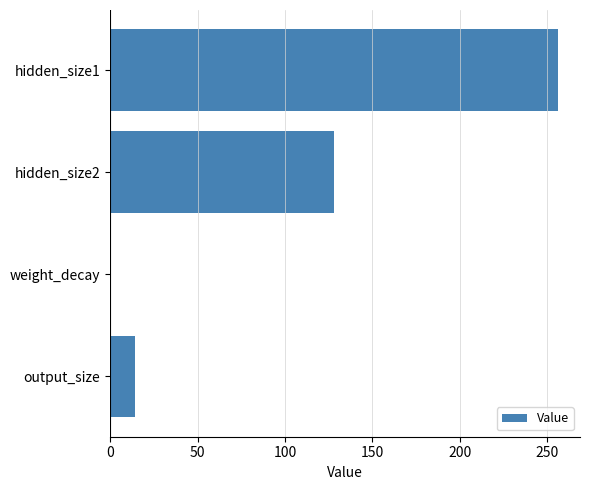

What is the approximate value at output_size?

14.0